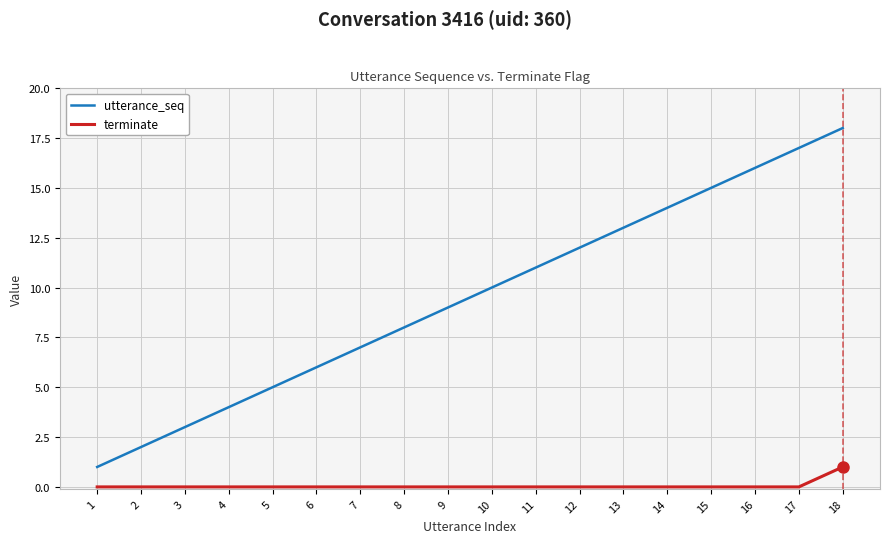

At which category is the sum across all series the highest?

18